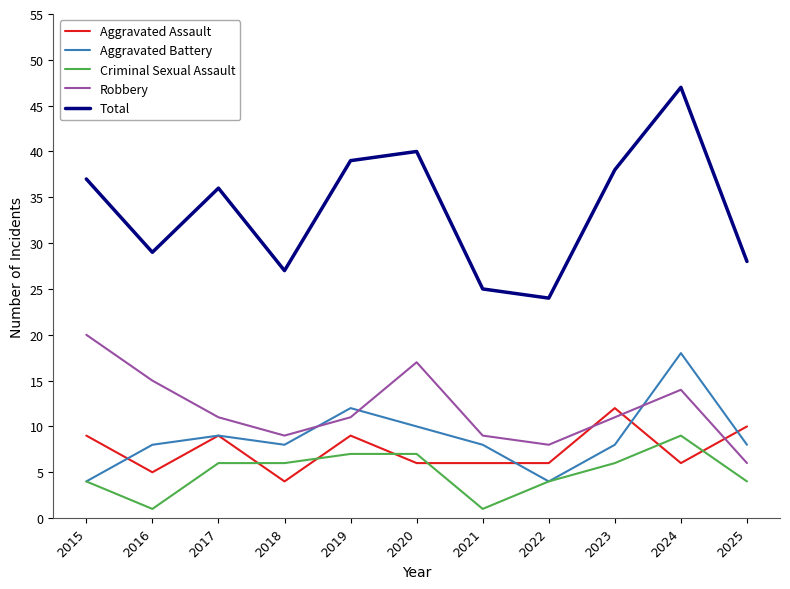

Which series changed the most between 2021 and 2023?

Total